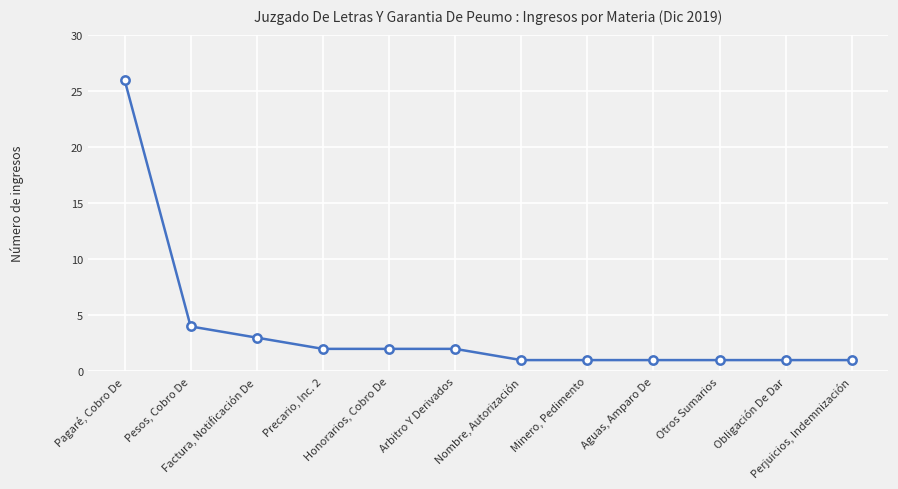

Between Minero, Pedimento and Pesos, Cobro De, which is larger?

Pesos, Cobro De